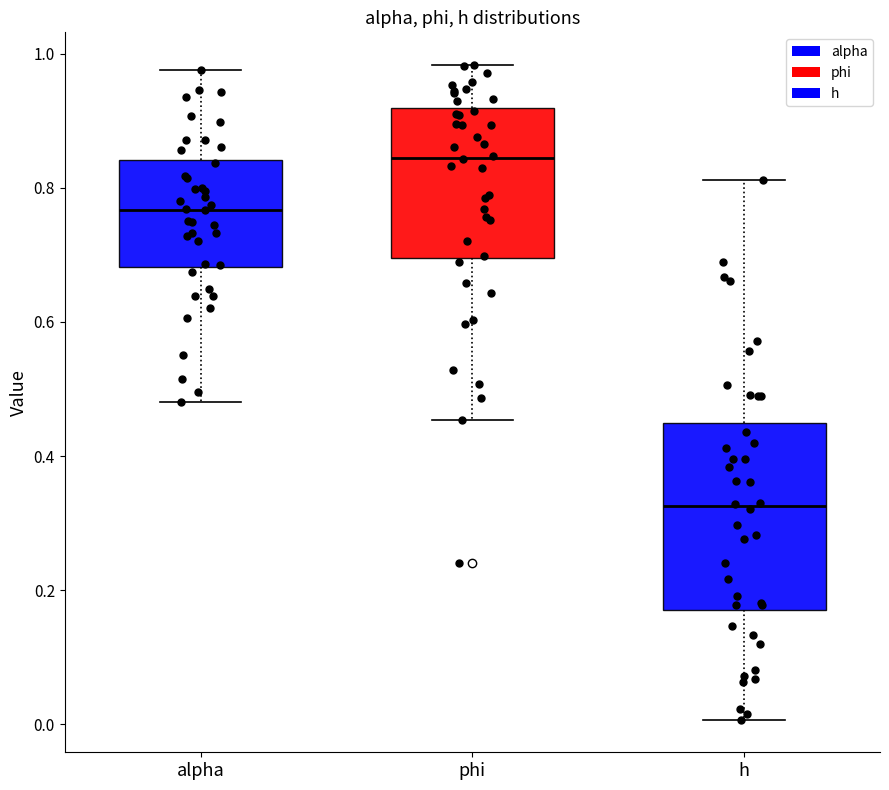

Where does the median line of the box for alpha sit on the y-axis? The values are not printed on the chart, so give them approximately, as read against the axis.

0.76